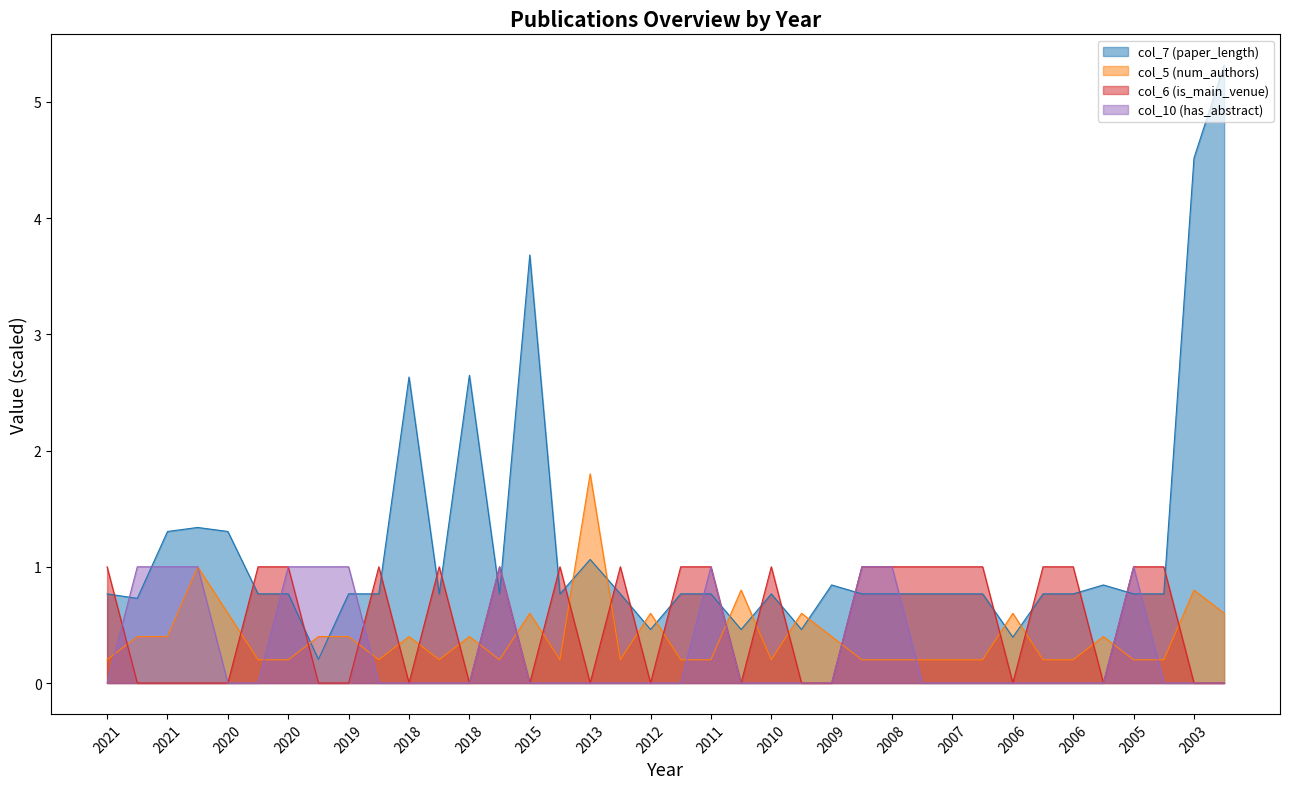

In col_7 (paper_length), how many points are lower than both neighbors (excluding endpoints)?

10